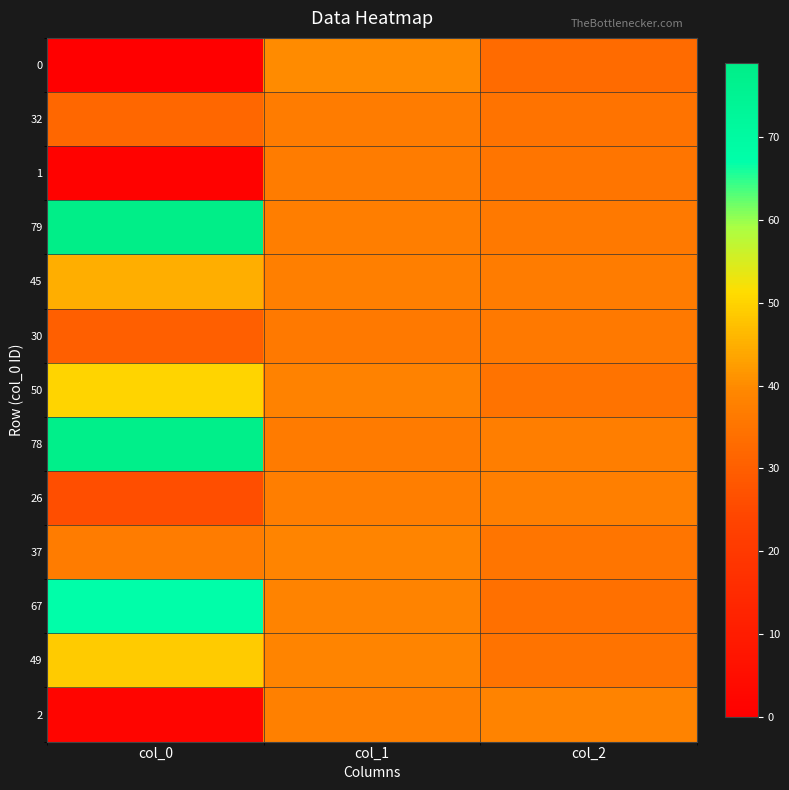

Which series has the largest total across all categories?

79